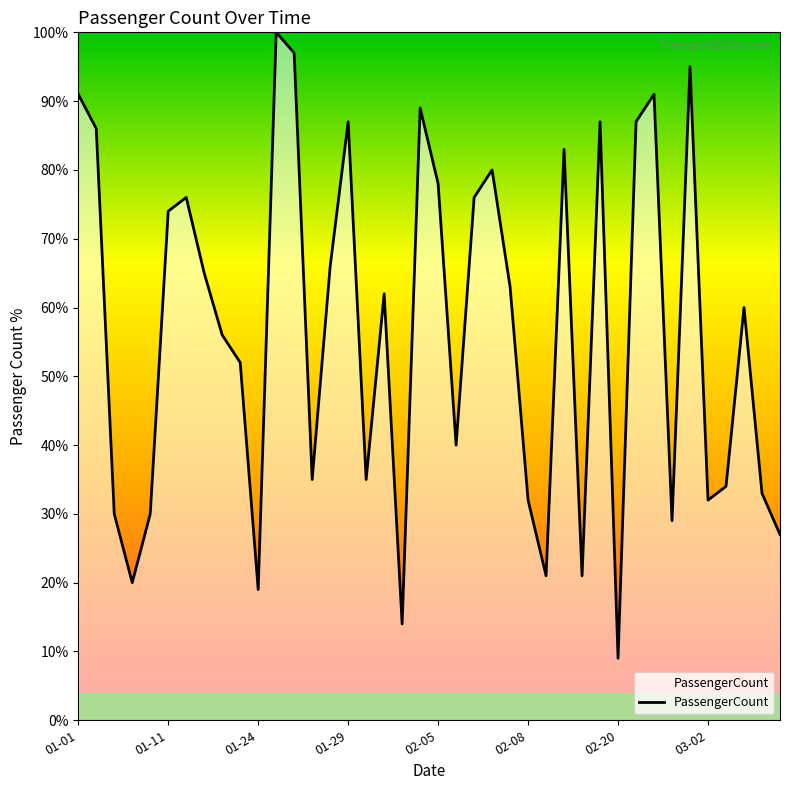

What is the smallest value displayed?

9